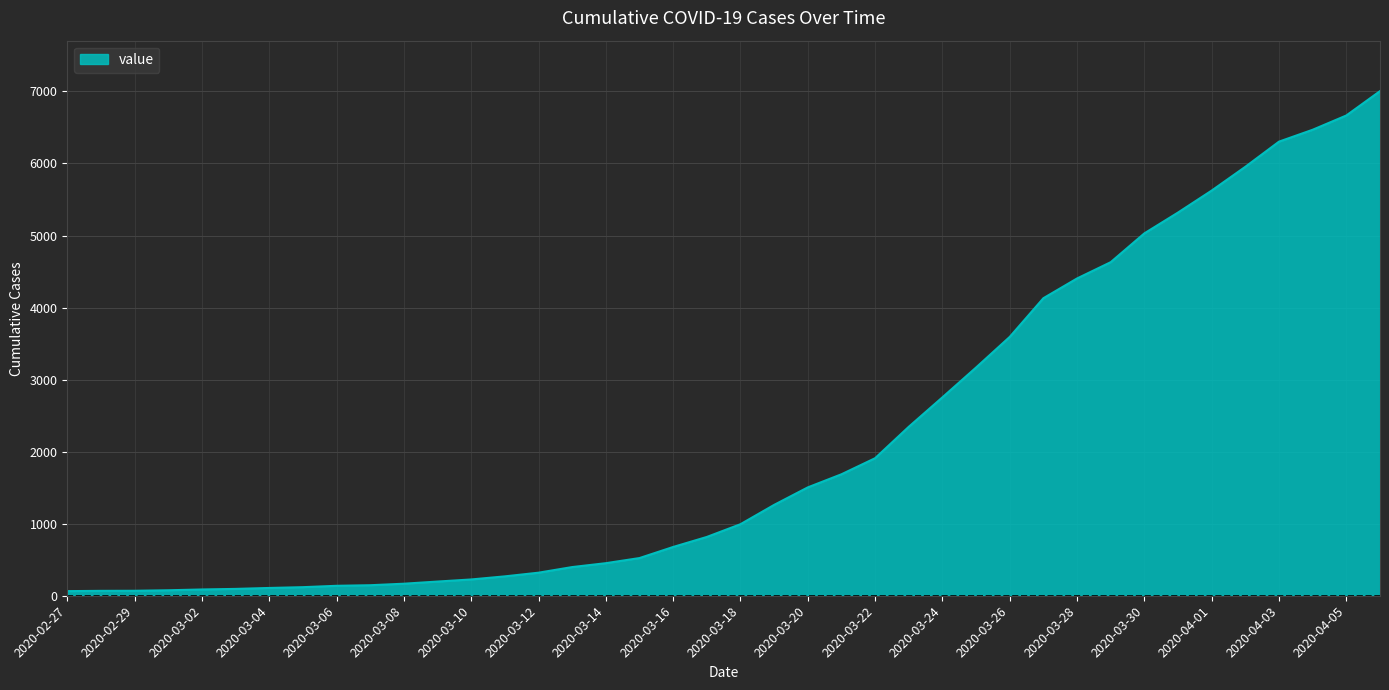

What is the difference between the maximum and minimum values?

6940